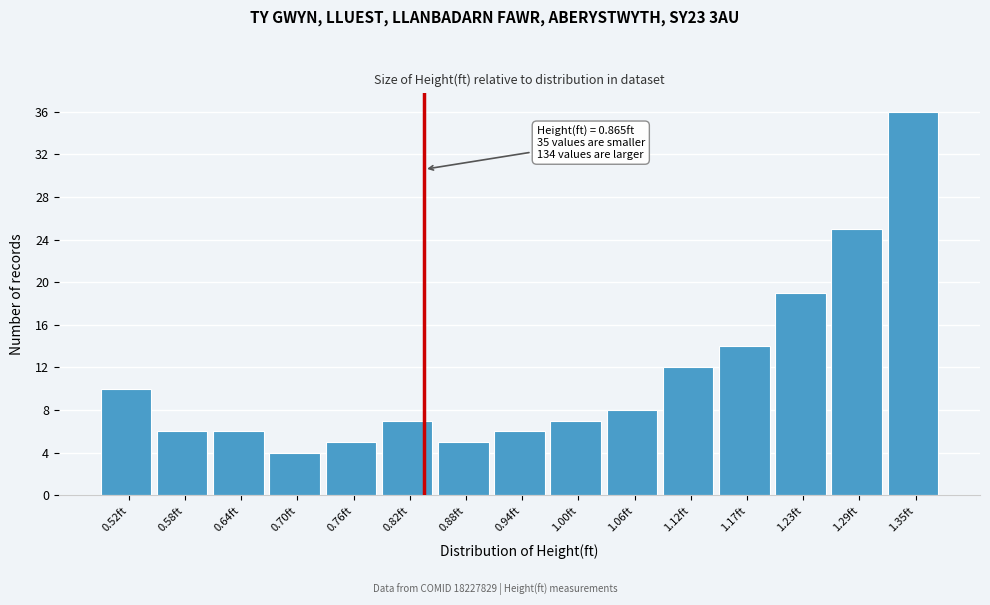

Reading right to left, transcribe all the data shown in this chart.

1.35ft=36	1.29ft=25	1.23ft=19	1.17ft=14	1.12ft=12	1.06ft=8	1.00ft=7	0.94ft=6	0.88ft=5	0.82ft=7	0.76ft=5	0.70ft=4	0.64ft=6	0.58ft=6	0.52ft=10